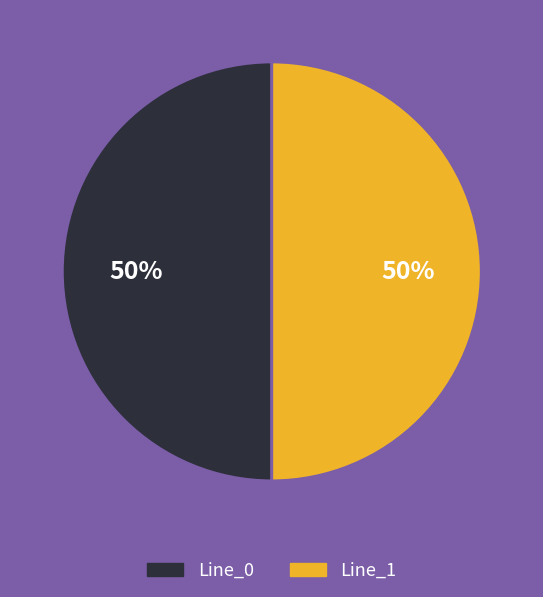

To the nearest percent, what is the average slice percentage?

50%